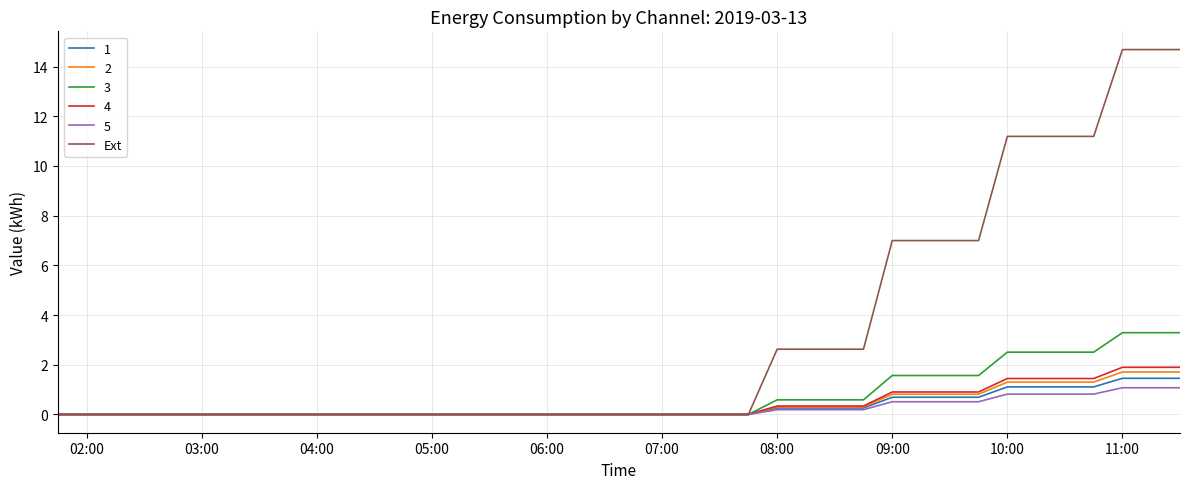

Which series has the largest range (max minus min)?

Ext